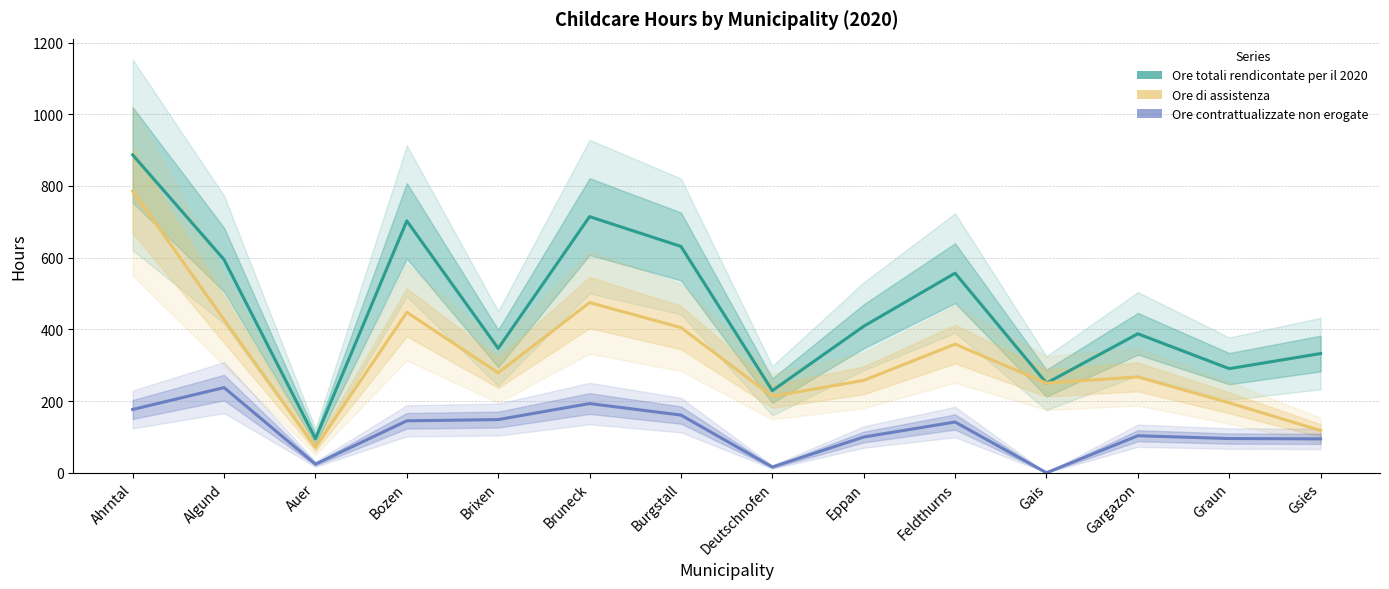

True or false: Ore totali rendicontate per il 2020 and Ore di assistenza intersect in this chart.

False